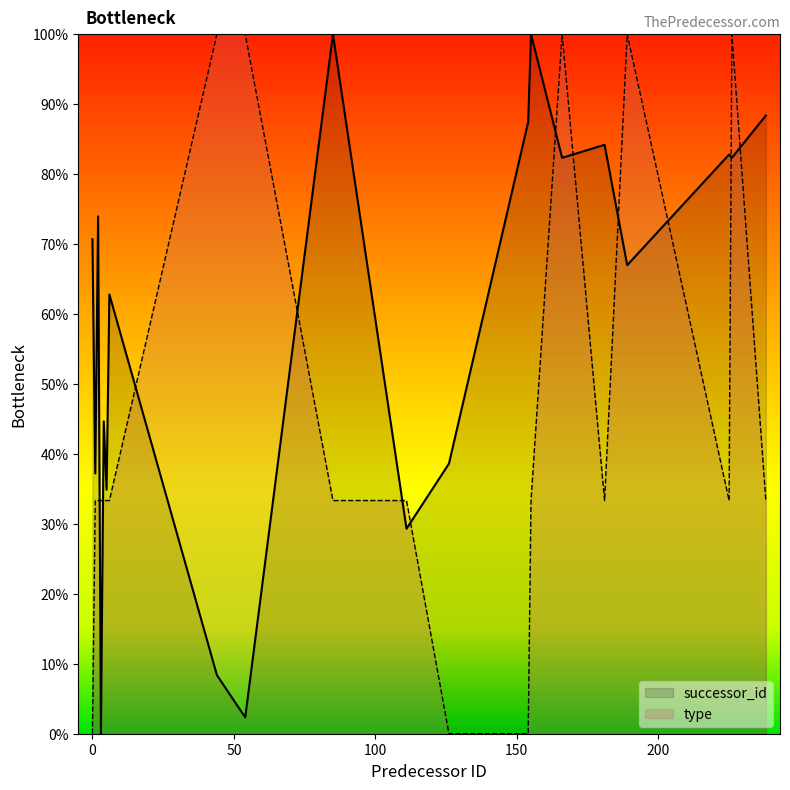

In successor_id, how many points are lower than both neighbors (excluding endpoints)?

8